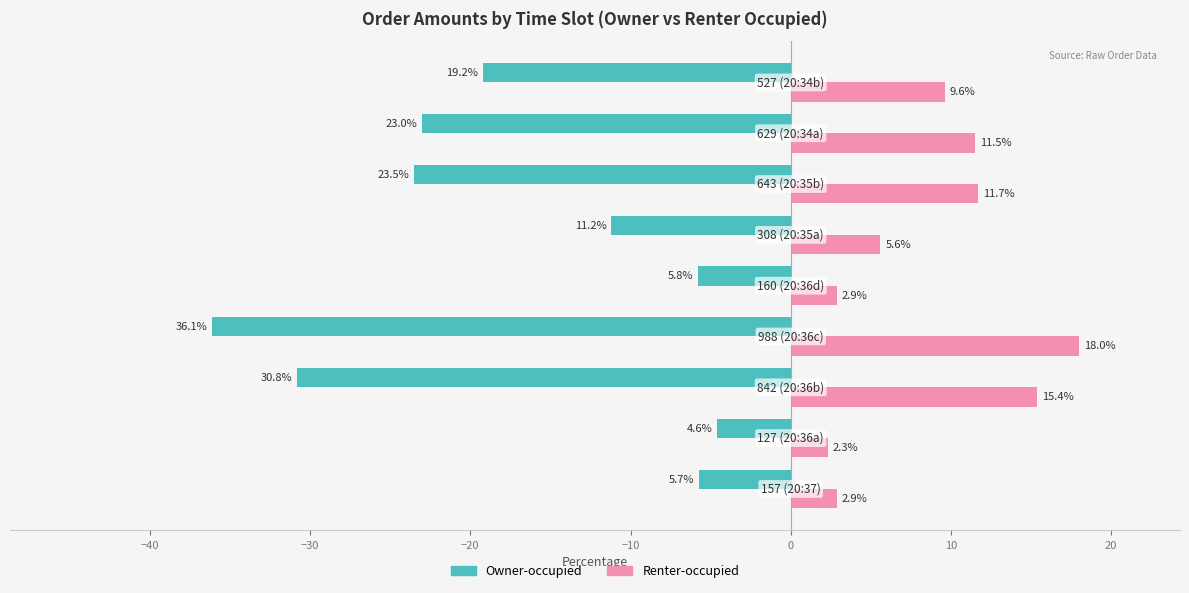

Which series has the largest total across all categories?

Renter-occupied